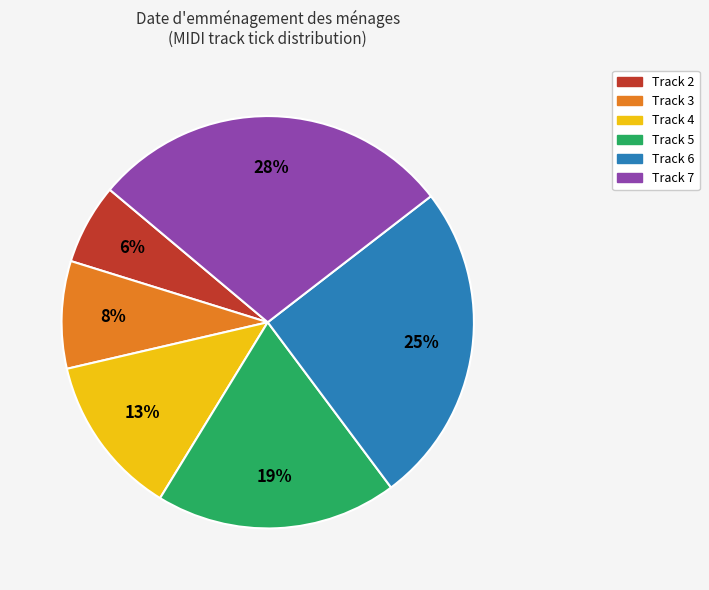

Is there a majority slice in this chart?

No